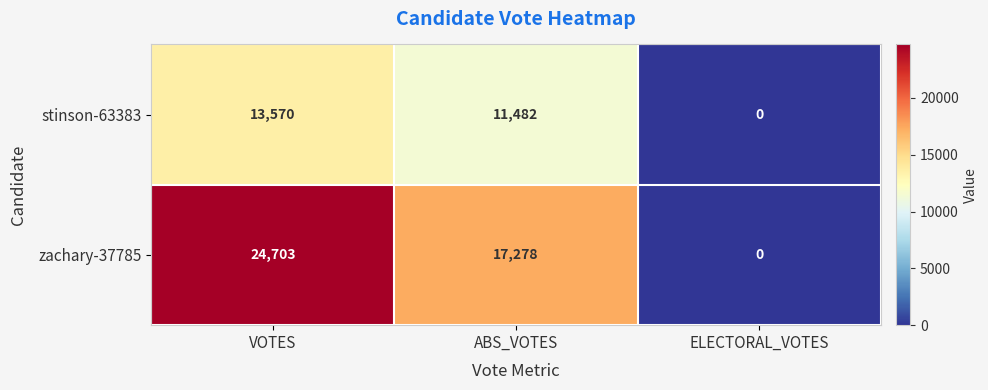

Reading left to right, transcribe all the data shown in this chart.

stinson-63383: 13570	11482	0
zachary-37785: 24703	17278	0